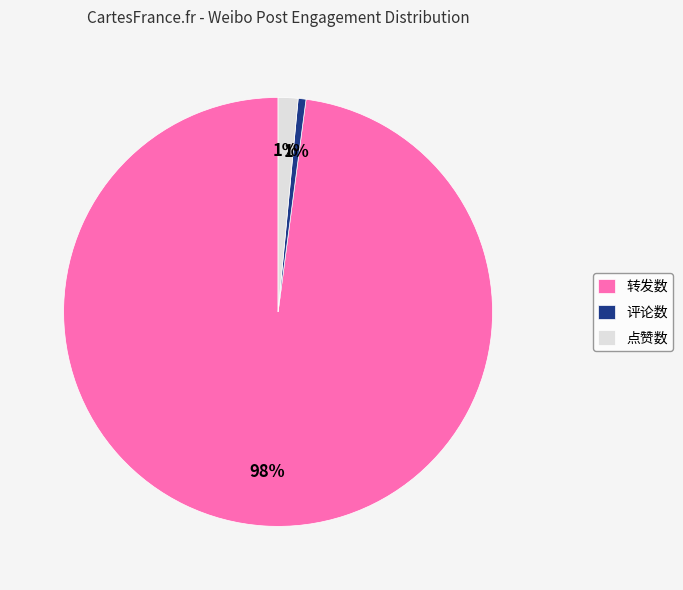

Is there any slice that represents more than half of the pie?

Yes